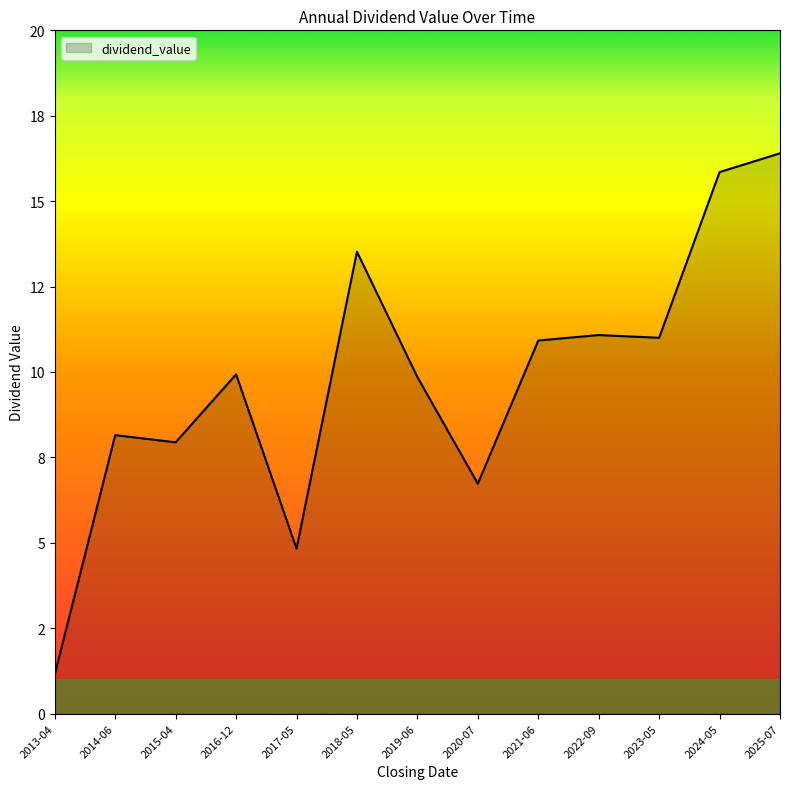

Where is the first local maximum?

2014-06